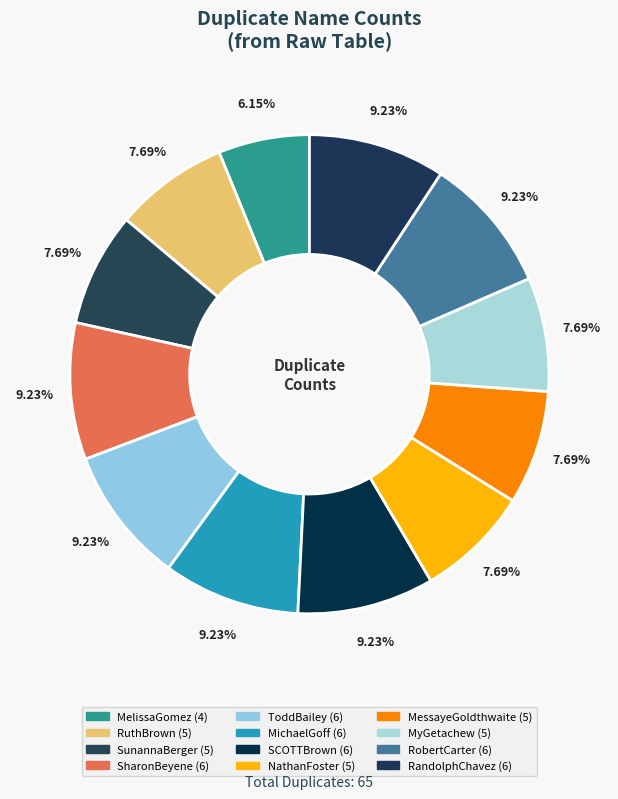

Is the sum of MelissaGomez and RandolphChavez greater than half?

No